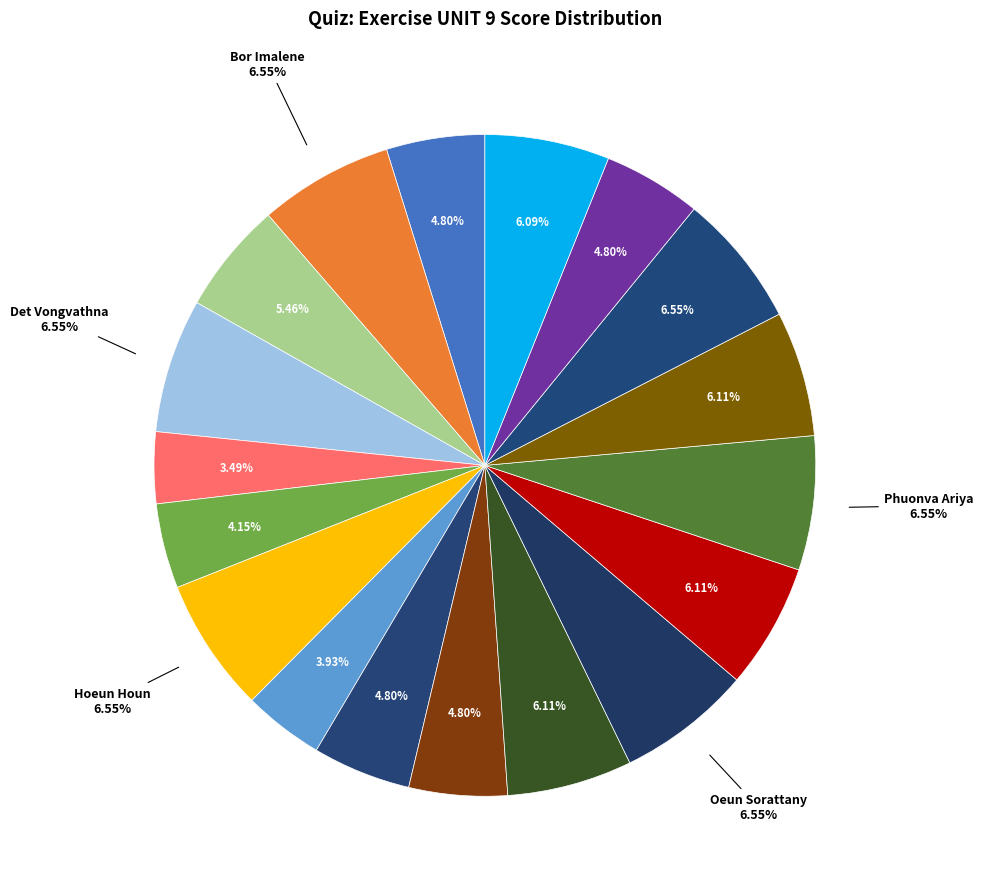

Which category has the smallest portion of the pie?

Heang Sovanrith